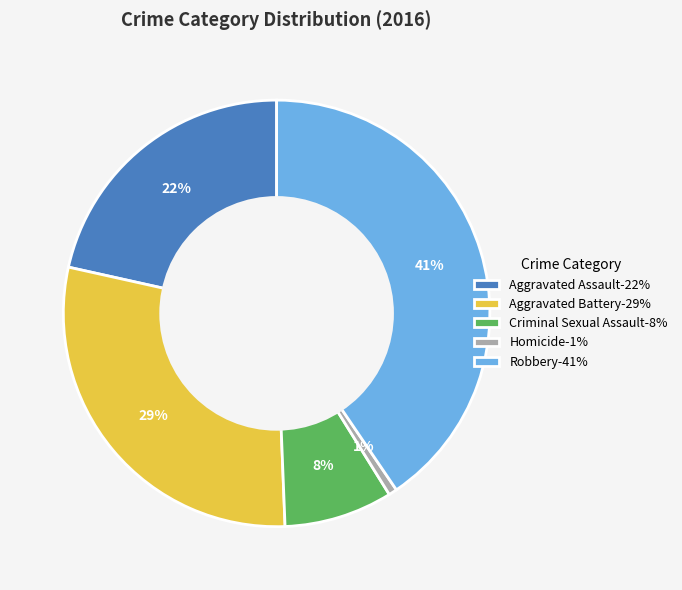

True or false: Aggravated Battery accounts for 43% of the total.

False